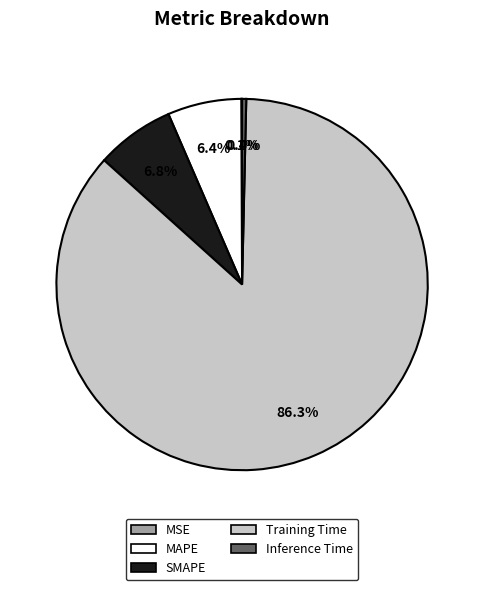

Which has a higher value, Training Time or MAPE?

Training Time